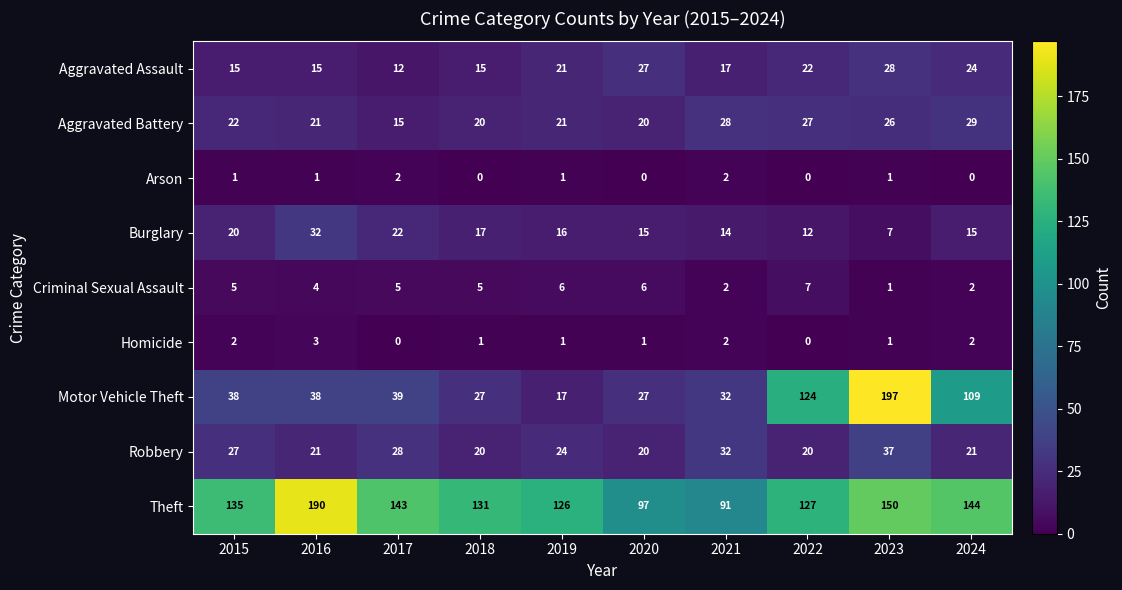

What is the spread (max minus min) of values at 2021?

89